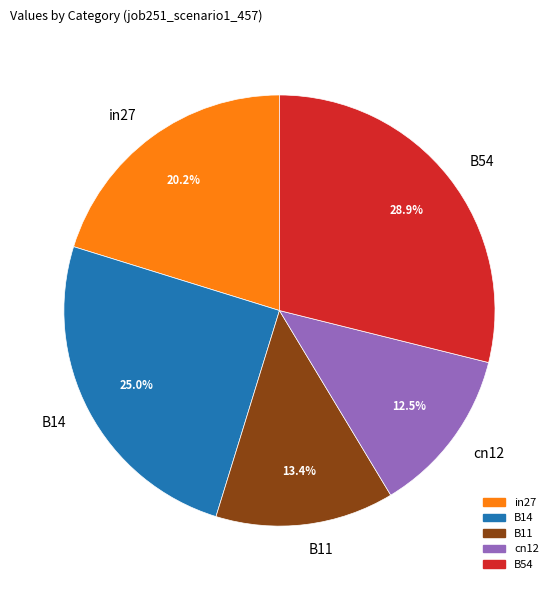

What is the smallest slice in the pie chart?

cn12